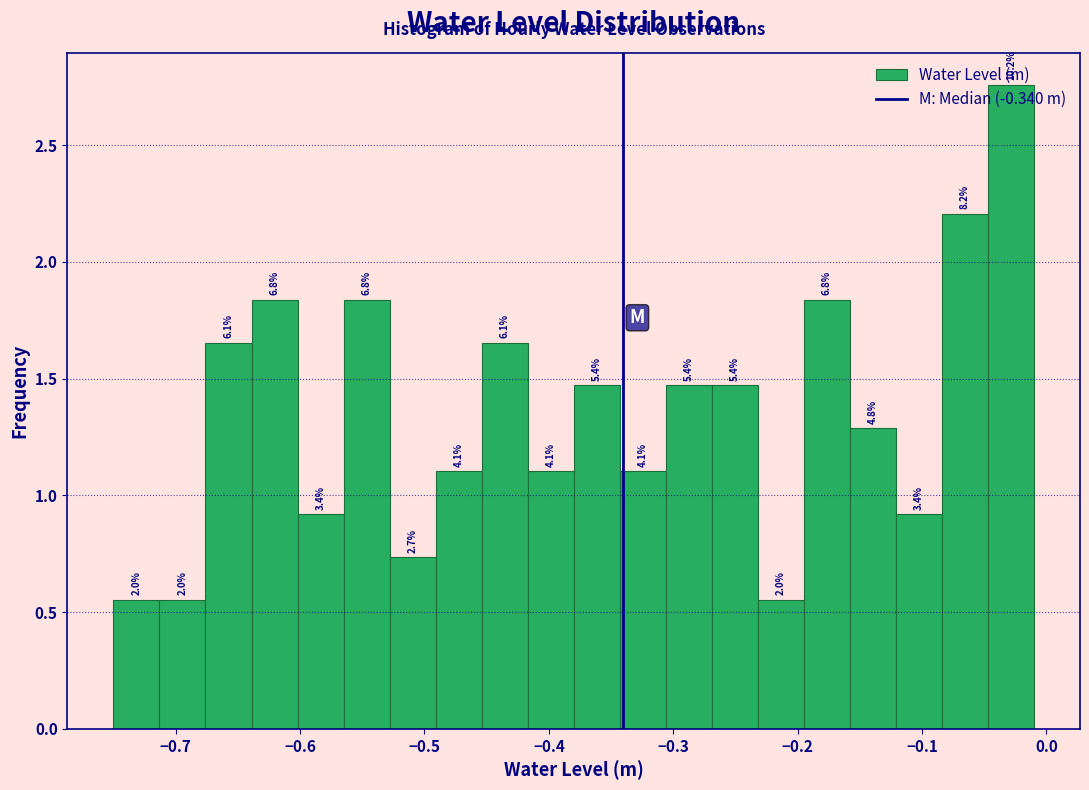

Read against the x-axis, roughly where is the centre of the tallest bar?

-0.03